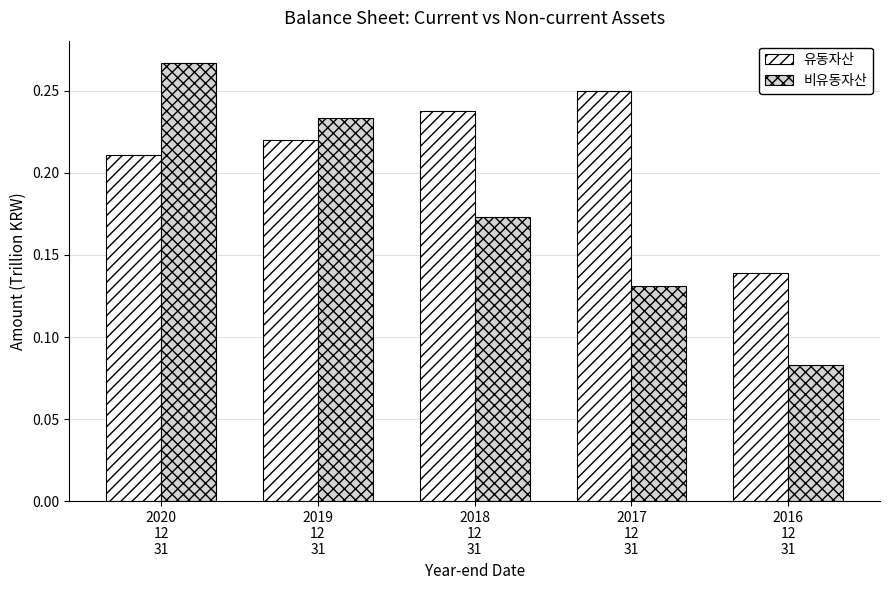

Count the 유동자산 values in the range 0 to 1.

5